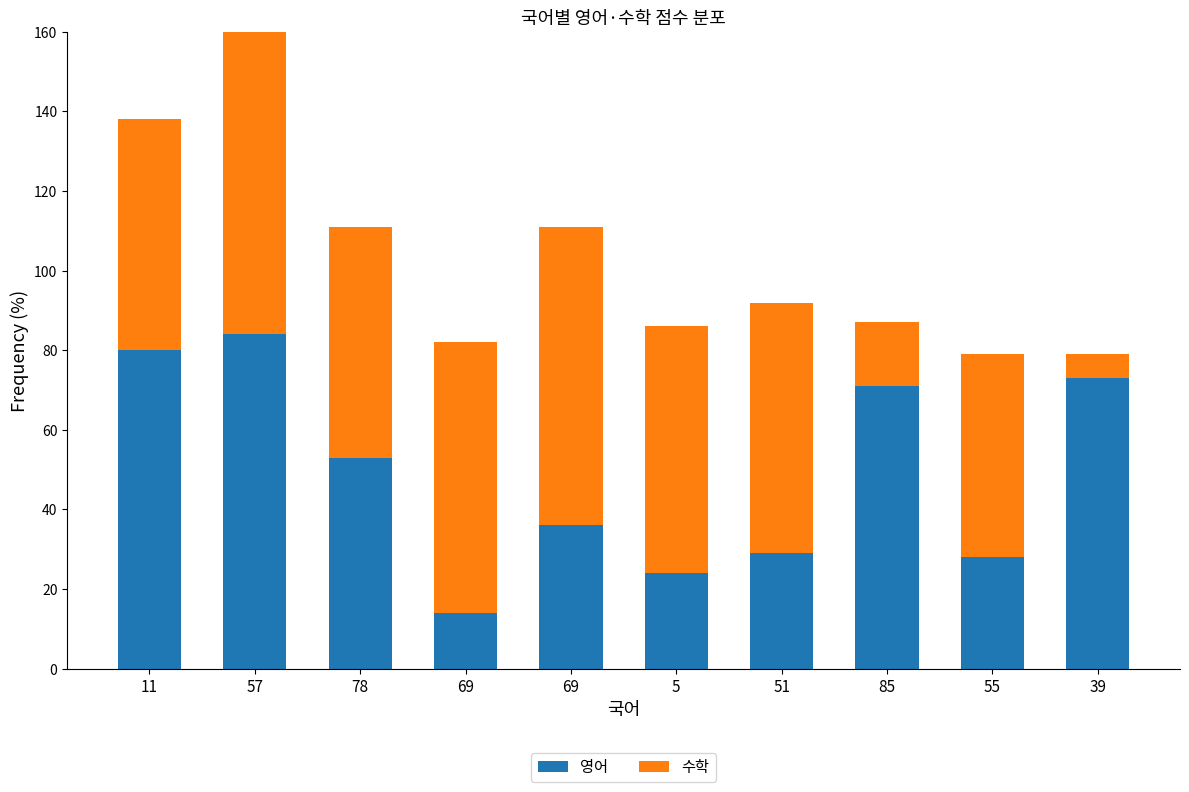

What are all the series names shown in the legend?

영어, 수학